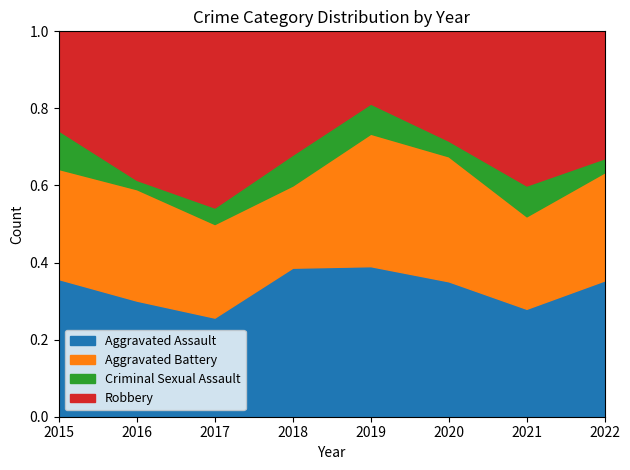

At which label does Aggravated Assault reach its minimum?

2017